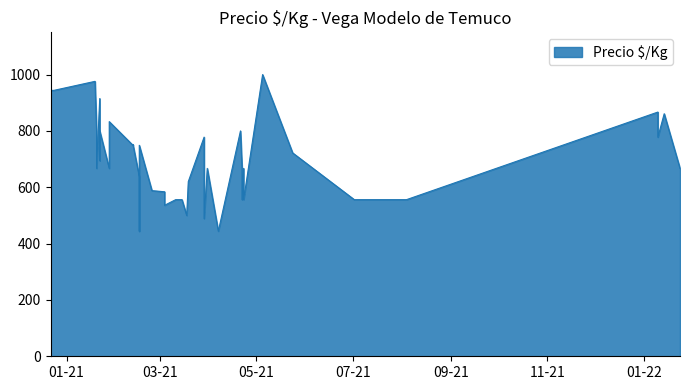

What is the value of the 19th point from the left?

915